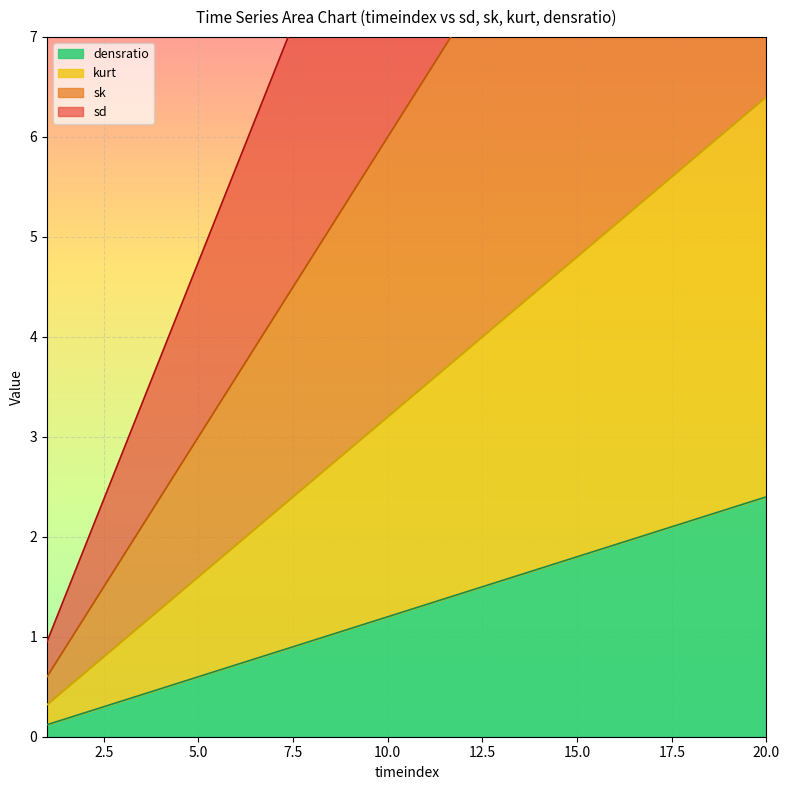

Rank the categories by sk value from highest to lowest.

20, 19, 18, 17, 16, 15, 14, 13, 12, 11, 10, 9, 8, 7, 6, 5, 4, 3, 2, 1